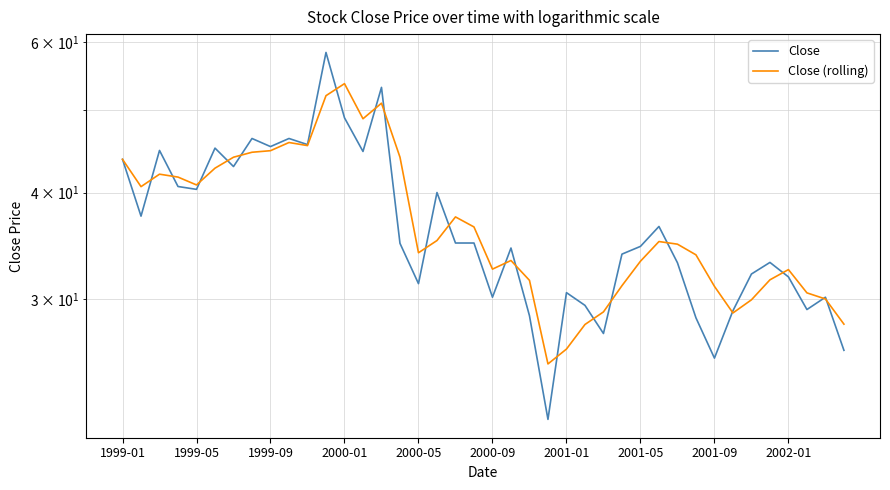

The Close series shows 29.5 at 25. True or false?

True